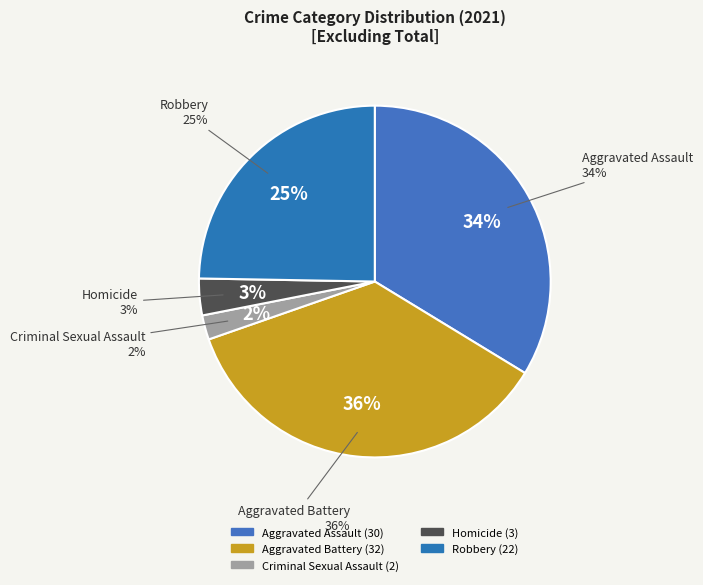

What is the total percentage of Robbery and Homicide?

28.1%